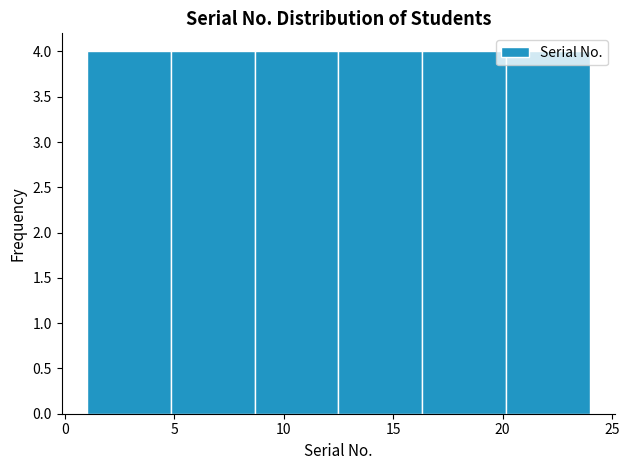

What is the height of the bar covering 1.0 to 5.0 on the x-axis? Neither the bar edges nor the heights are printed on the chart, so give them approximately, as read against the axes.

4